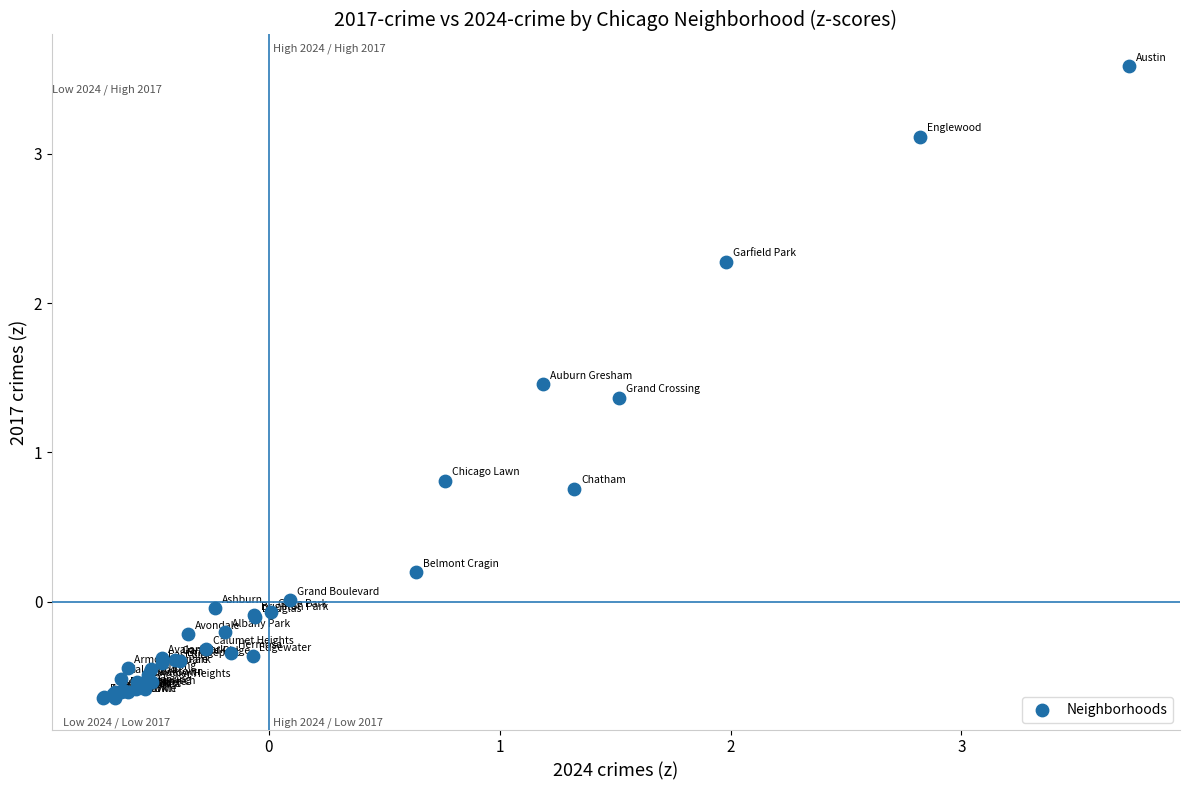

What Y value in the scatter plot is closest to 1?

0.8